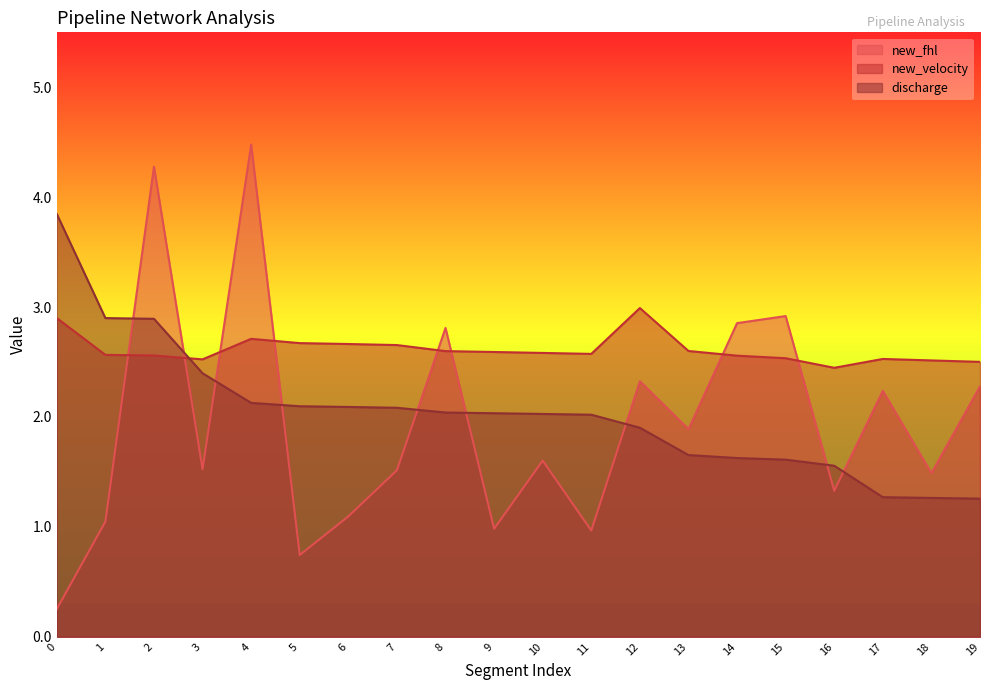

Between 9 and 11, which is larger?

9